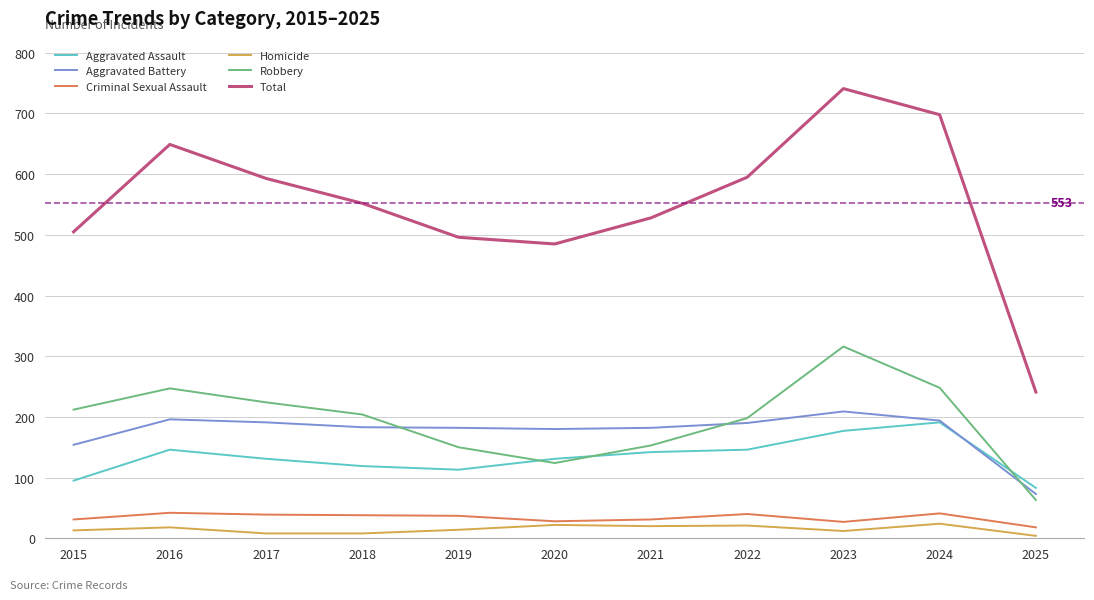

What is the sum of all Homicide values?

164